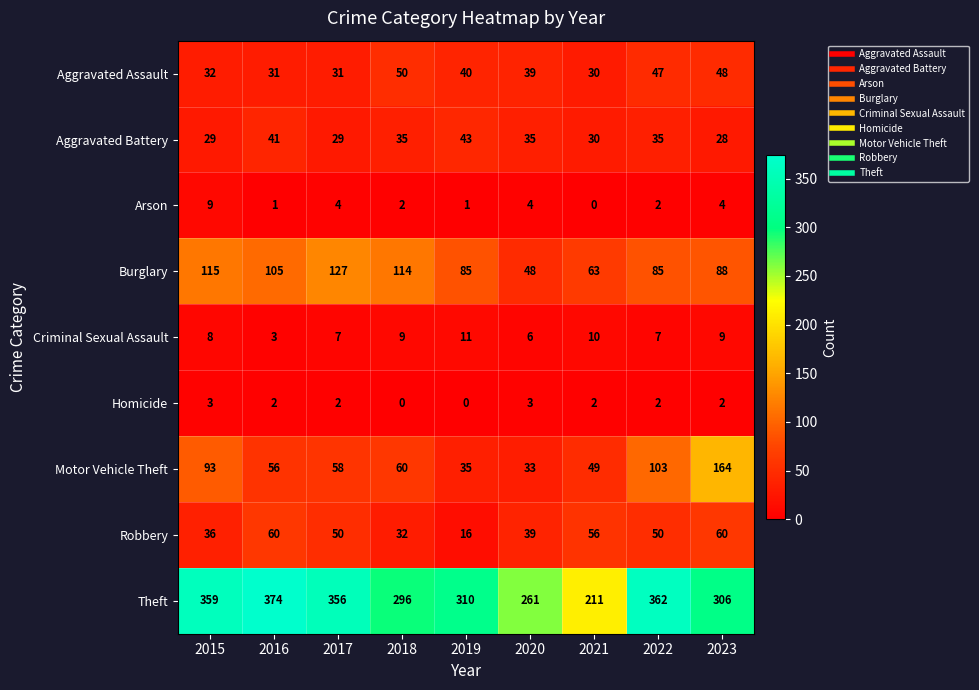

Is it true that Robbery equals 25 at 2019?

False